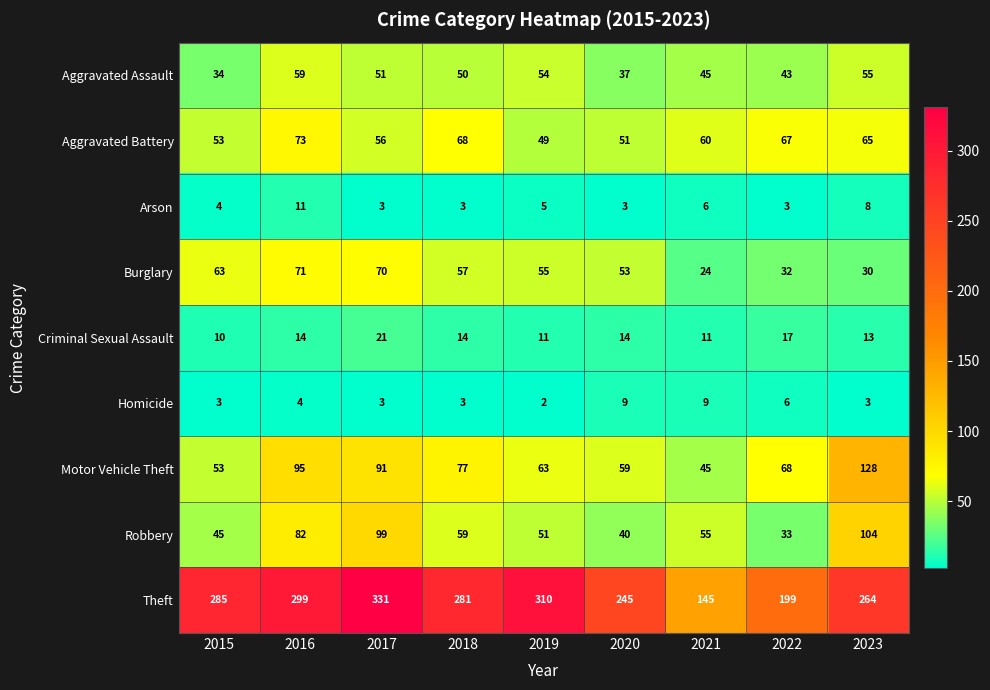

What is the total value across all series at 2016?

708